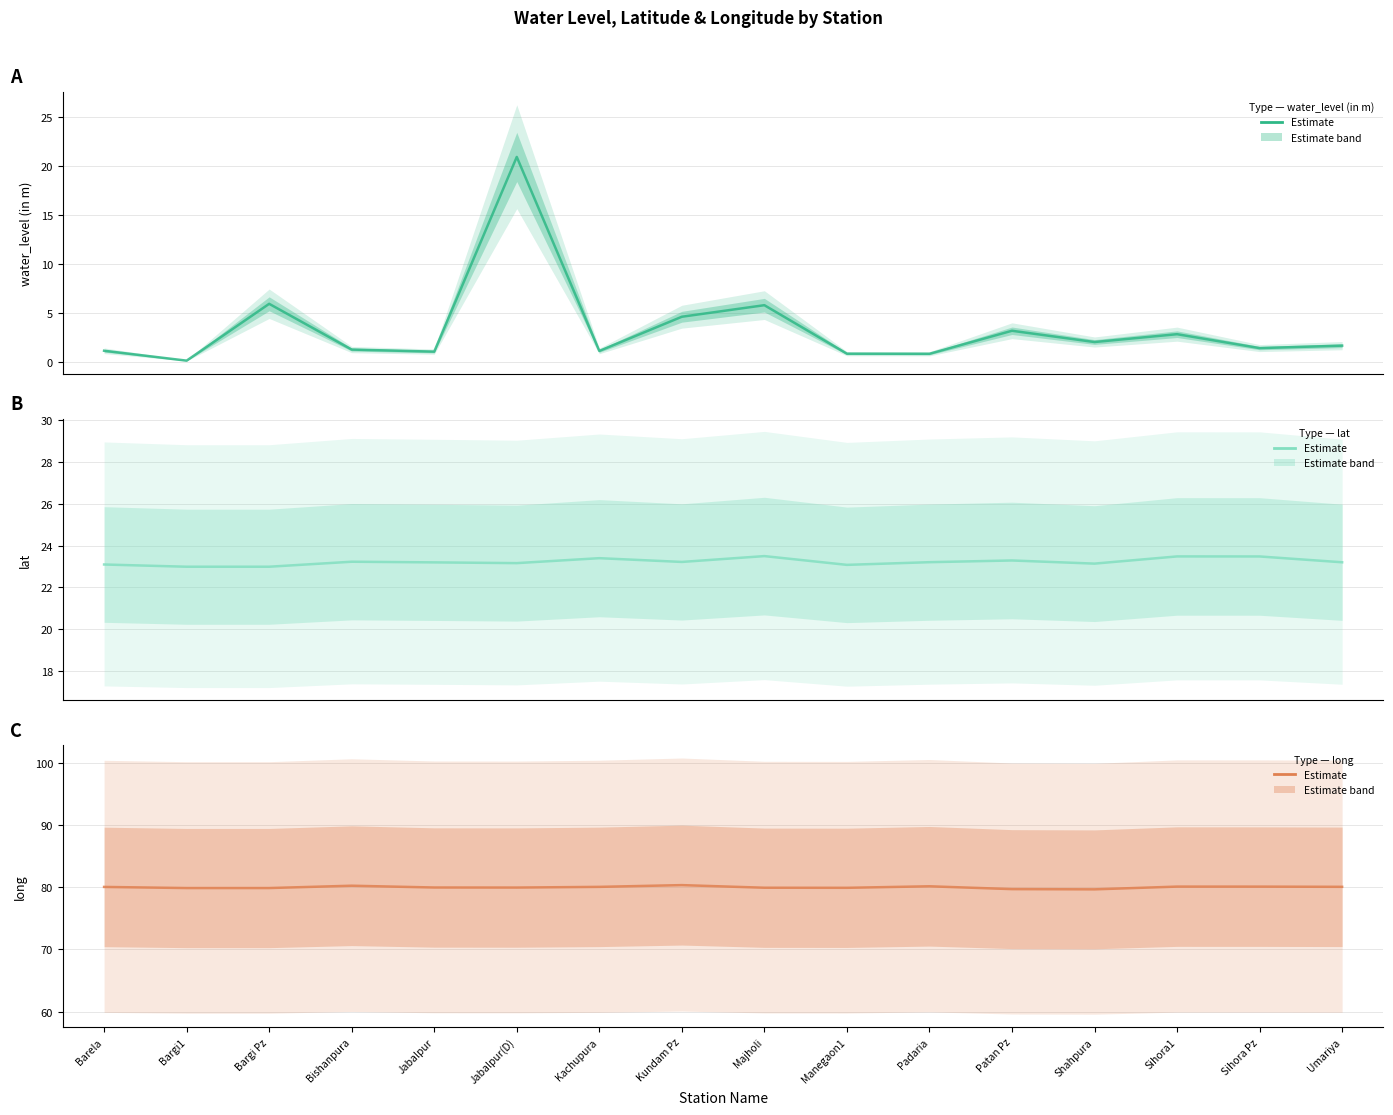

Does the chart have visible grid lines?

Yes